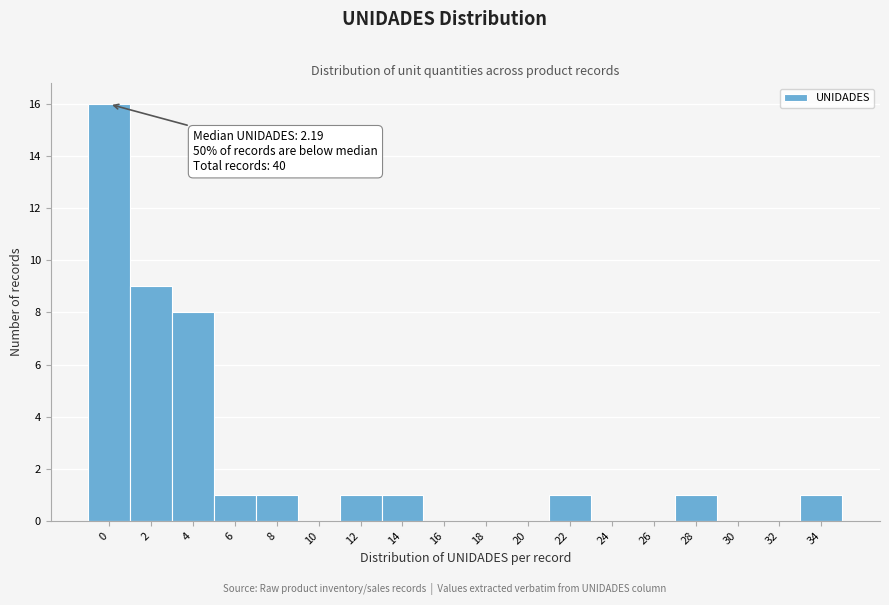

Reading left to right, extract all data points from this chart.

0=16	2=9	4=8	6=1	8=1	10=0	12=1	14=1	16=0	18=0	20=0	22=1	24=0	26=0	28=1	30=0	32=0	34=1